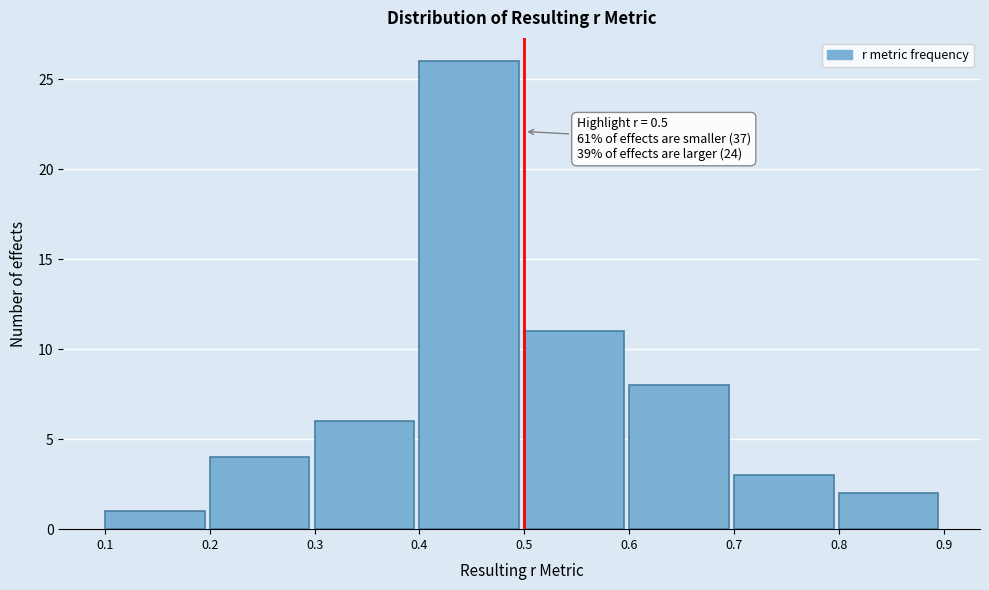

Over which range of the x-axis is the bar tallest?

0.4 to 0.5